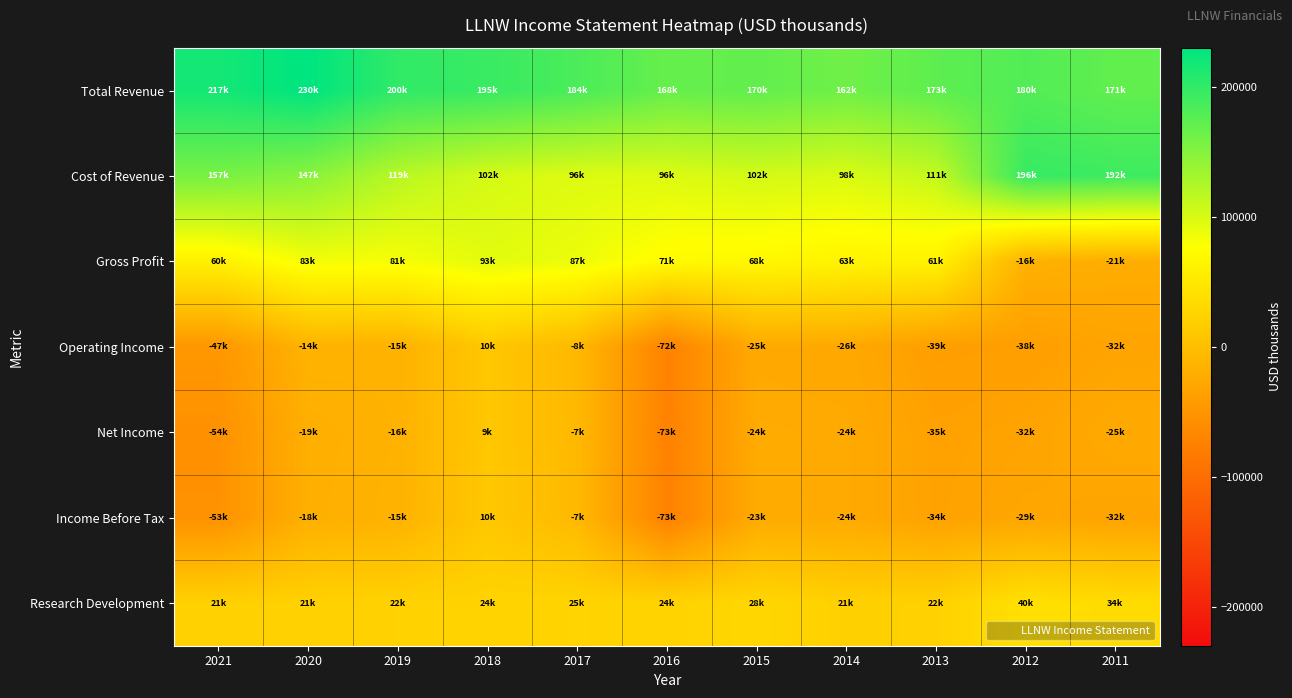

What is the spread (max minus min) of values at 2018?

185900